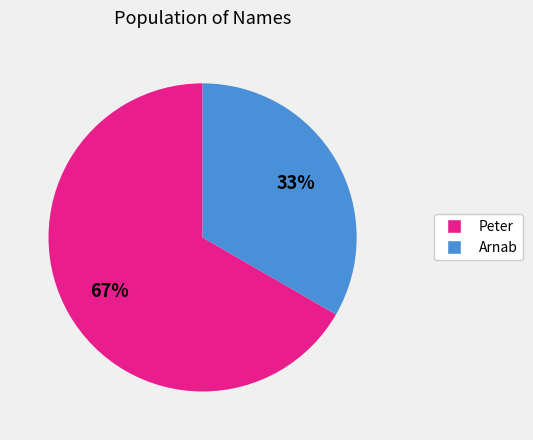

Which category has the smallest portion of the pie?

Arnab